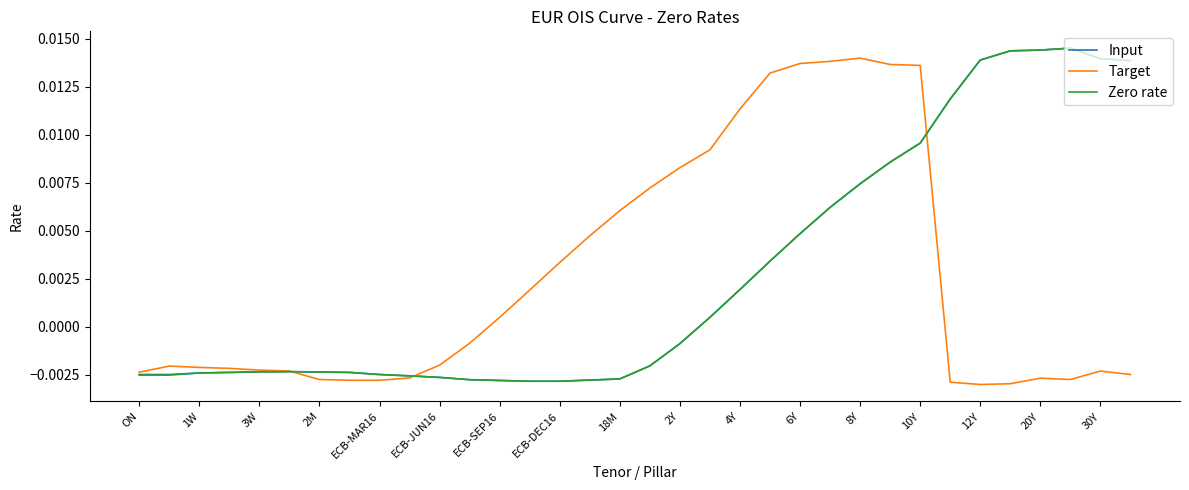

What are all the series names shown in the legend?

Input, Target, Zero rate